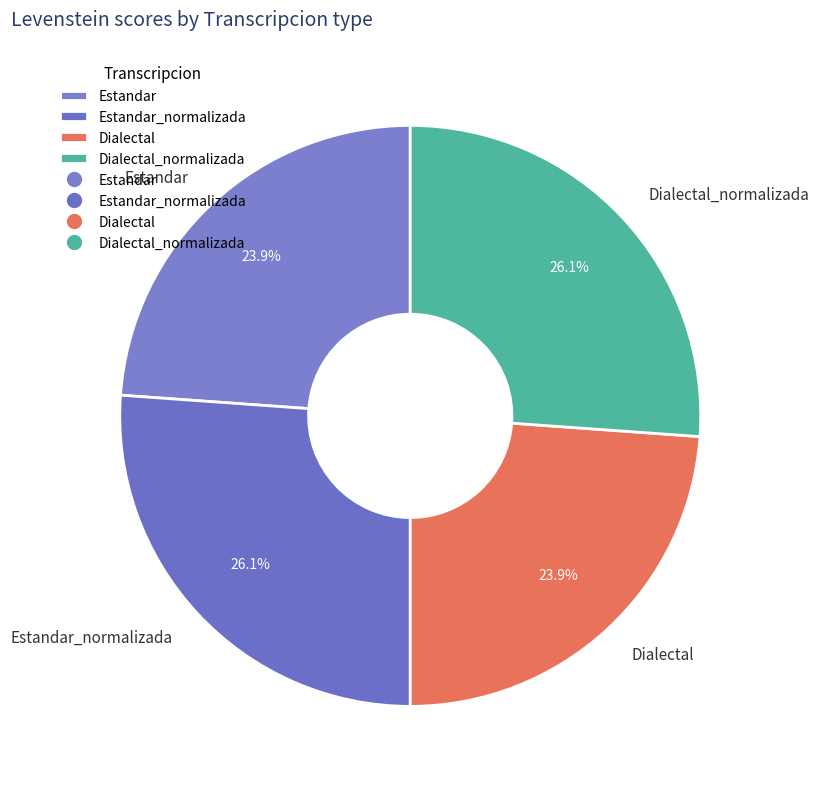

To the nearest percent, what percentage of the pie is Estandar?

24%